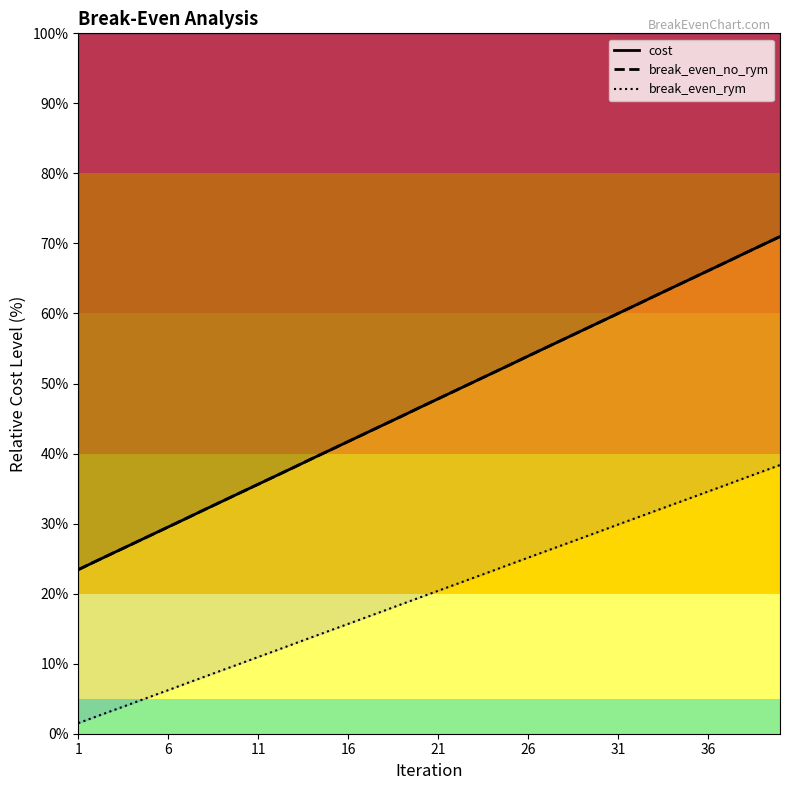

The break_even_no_rym series shows 27.1 at 16. True or false?

True